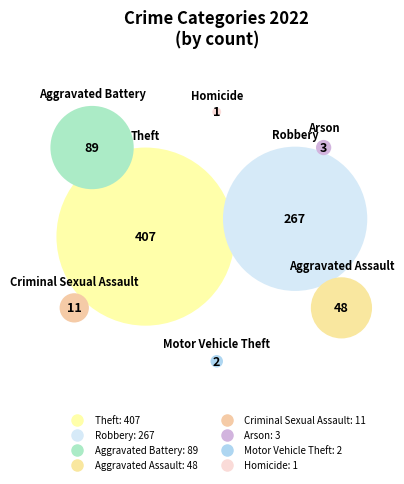

What is the smallest slice in the pie chart?

Homicide